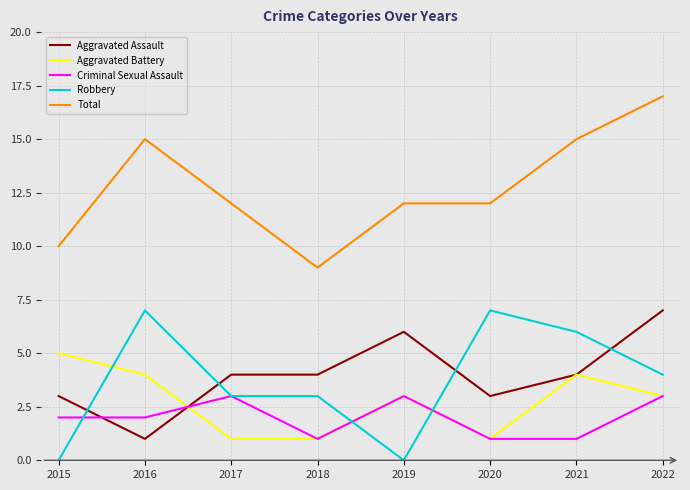

Reading right to left, extract all data points from this chart.

Aggravated Assault: 2022=7	2021=4	2020=3	2019=6	2018=4	2017=4	2016=1	2015=3
Aggravated Battery: 2022=3	2021=4	2020=1	2019=3	2018=1	2017=1	2016=4	2015=5
Criminal Sexual Assault: 2022=3	2021=1	2020=1	2019=3	2018=1	2017=3	2016=2	2015=2
Robbery: 2022=4	2021=6	2020=7	2019=0	2018=3	2017=3	2016=7	2015=0
Total: 2022=17	2021=15	2020=12	2019=12	2018=9	2017=12	2016=15	2015=10